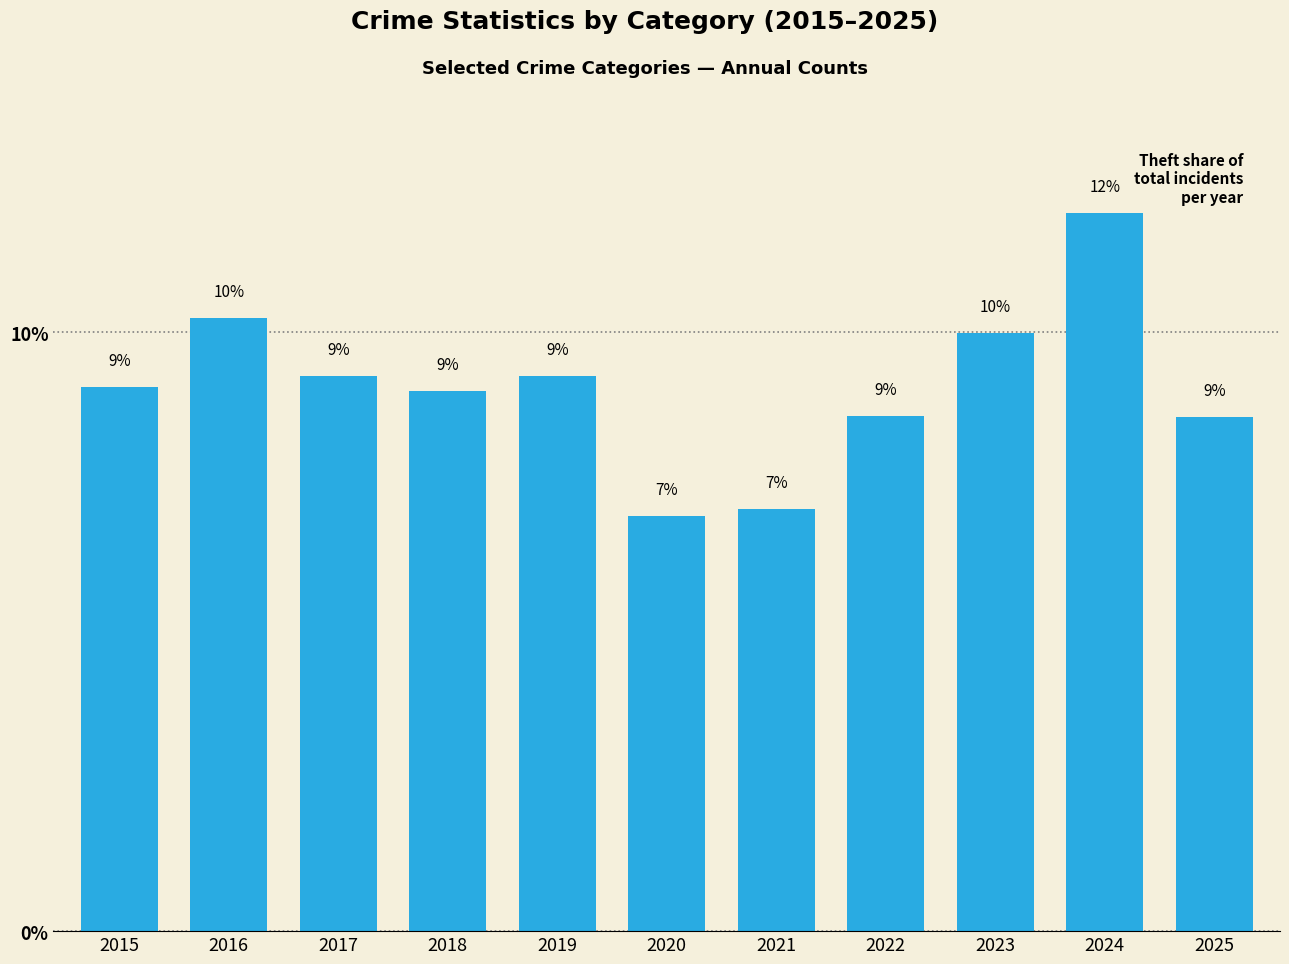

What is the smallest value displayed?

6.9